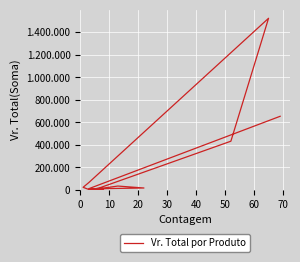

How many values are below 19638?

7